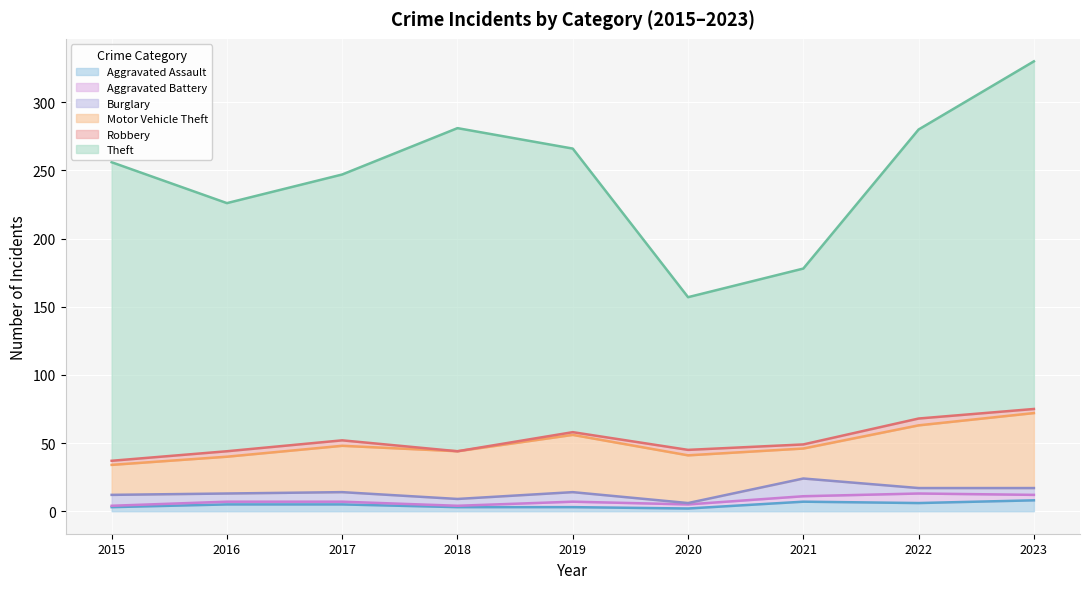

The value of Theft at 2021 is 90. True or false?

False